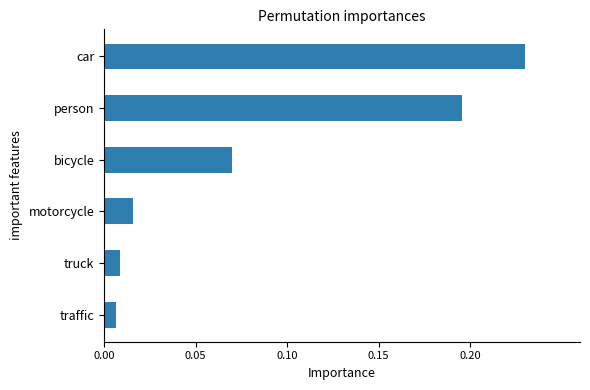

Which has a higher value, motorcycle or person?

person